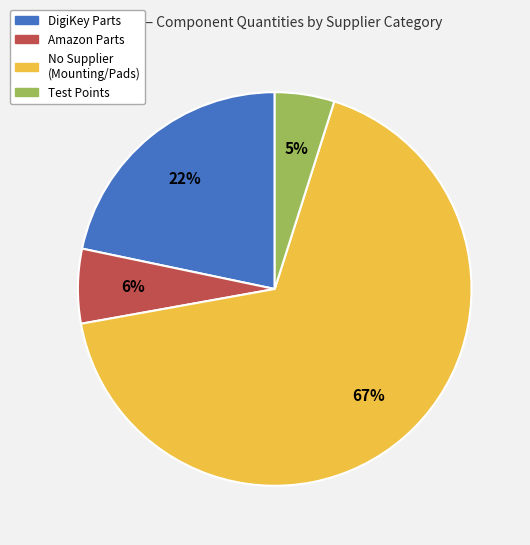

Is there a majority slice in this chart?

Yes